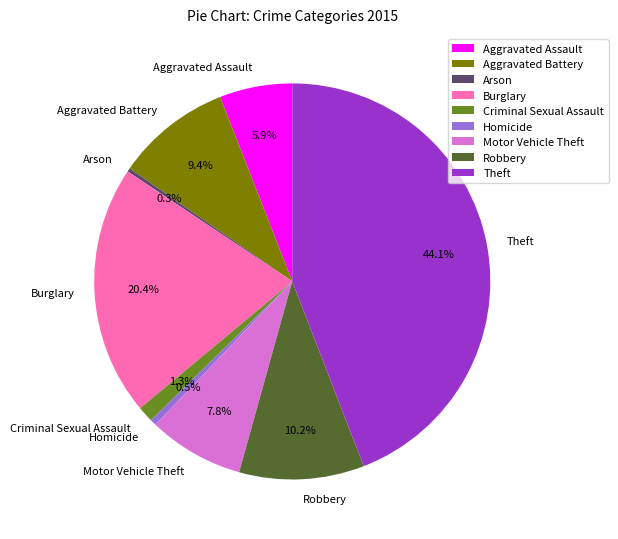

Does Burglary account for over 50% of the chart?

No